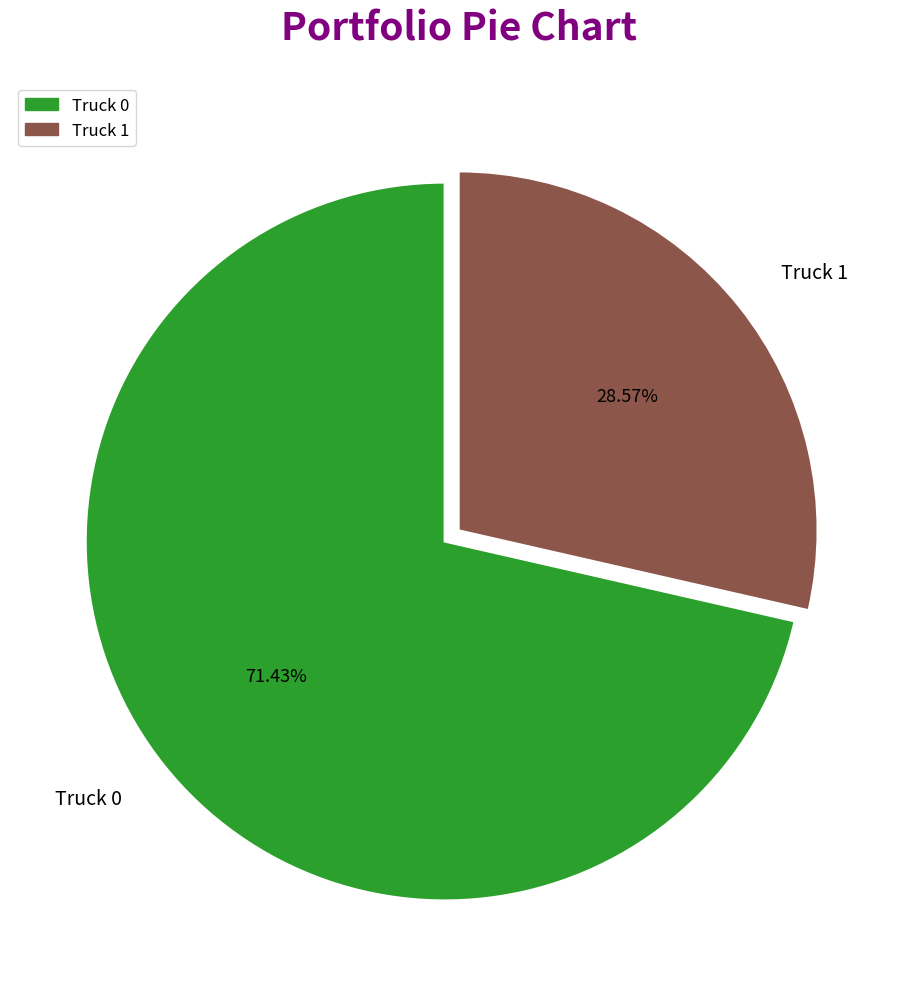

Is it true that Truck 1 is 29% of the pie?

True